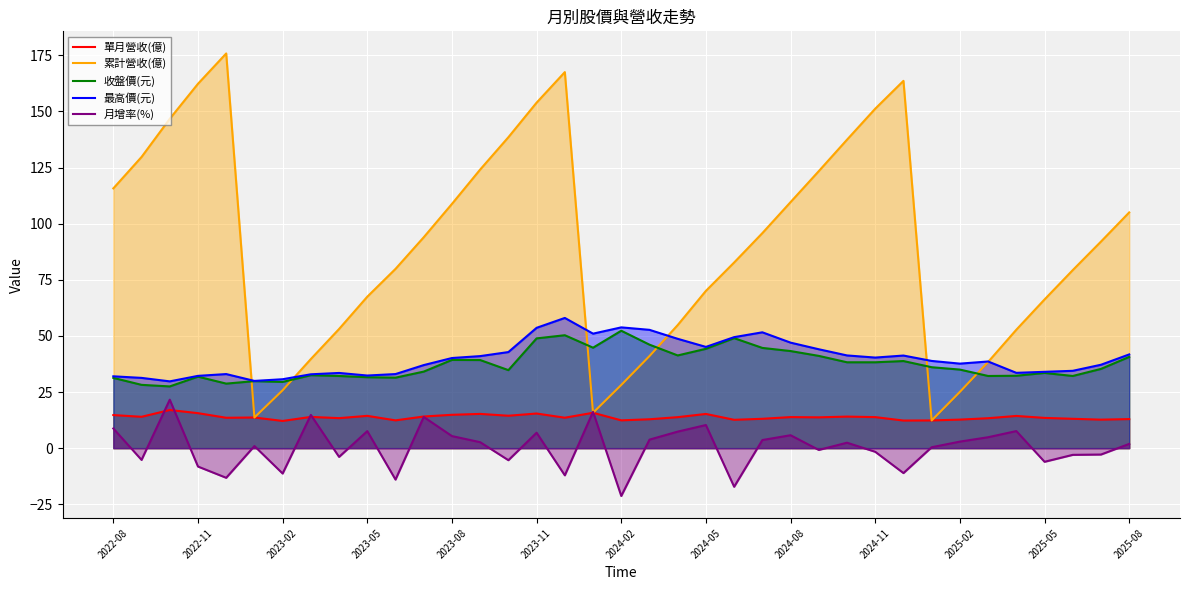

What is the maximum value for 月增率(%)?

21.6